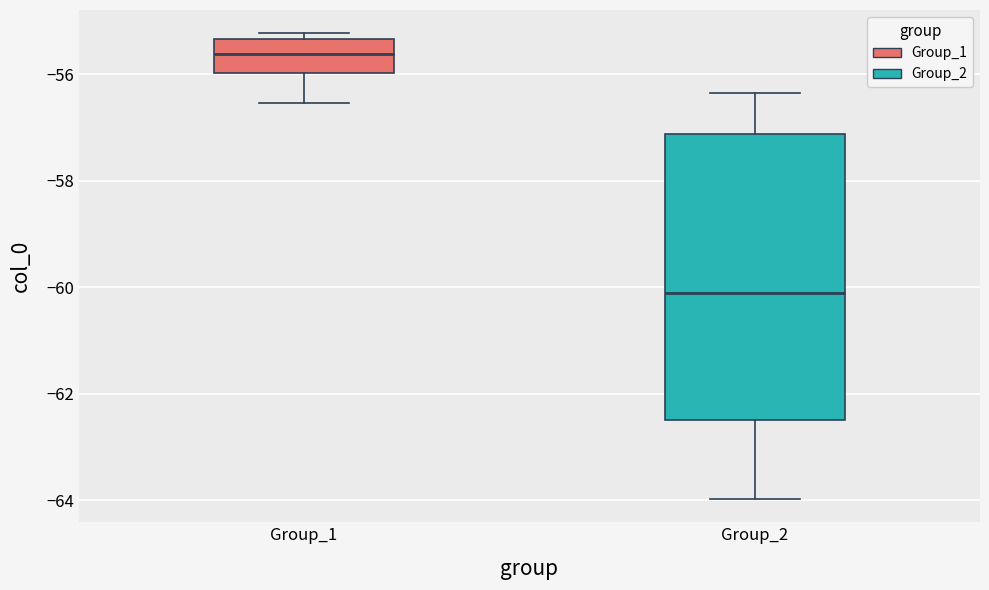

Reading left to right, read every box against the y-axis: the position of its median line, the range the box covers, and the ends of its whiskers. The values are not printed on the chart, so give them approximately, as read against the axis.

Group_1: median -55.6, box -56.0 to -55.4, whiskers -56.6 to -55.2
Group_2: median -60.2, box -62.4 to -57.2, whiskers -64.0 to -56.4